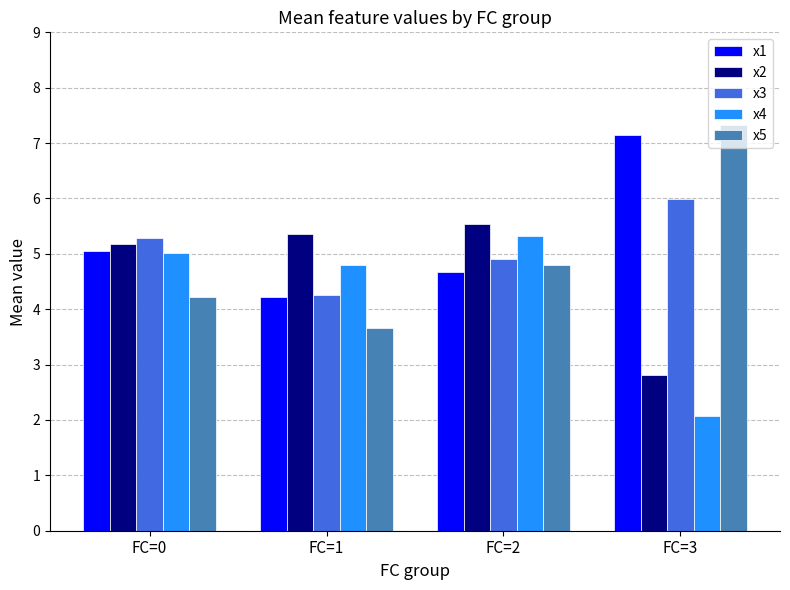

How many groups of bars are there?

4